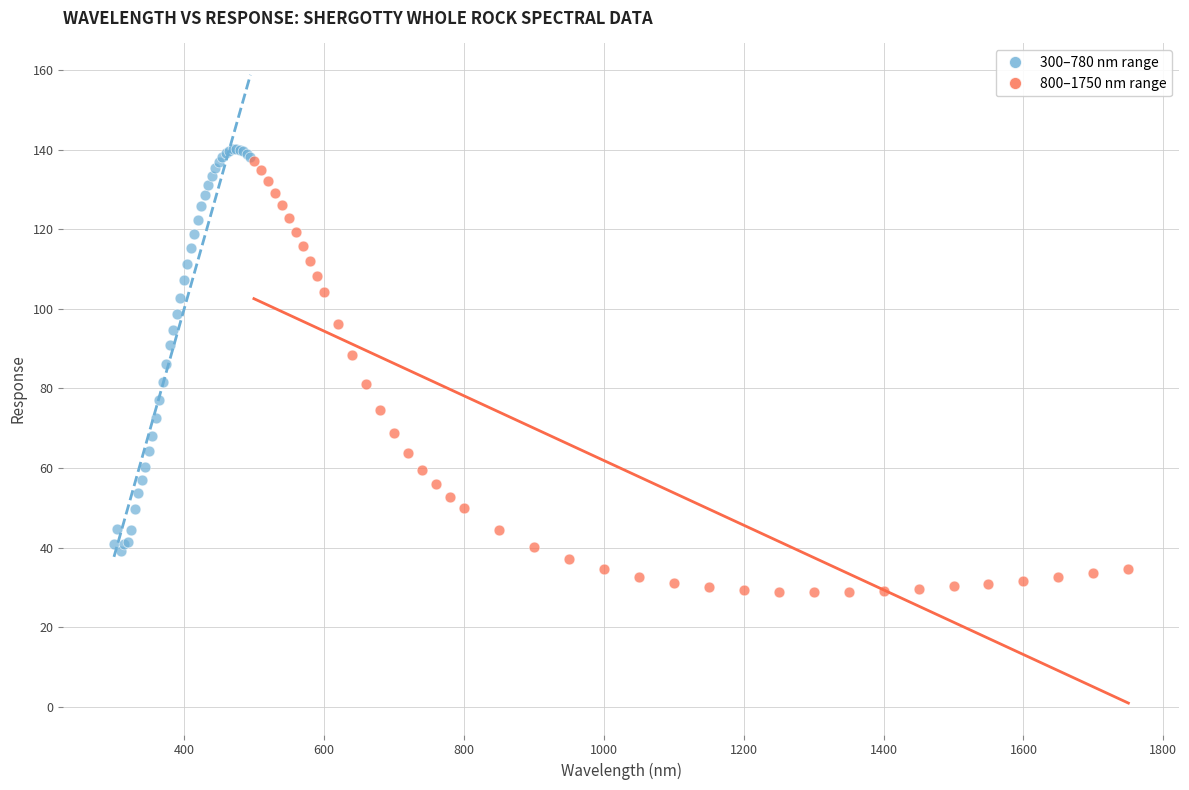

Which series has the widest spread of Y values?

800–1750 nm range